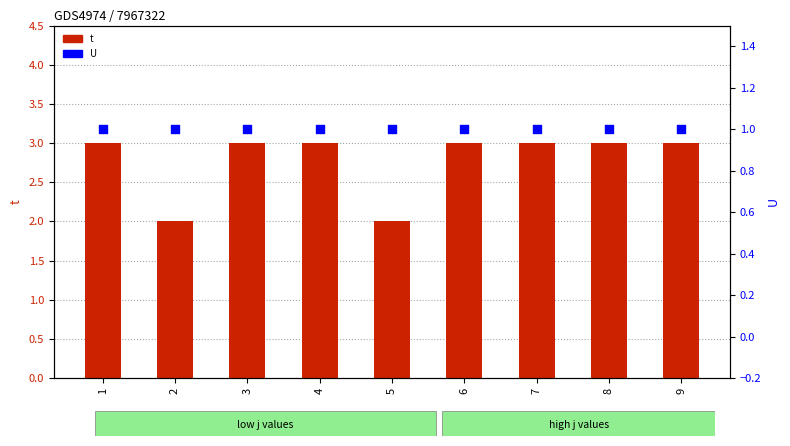

What are all the series names shown in the legend?

t, U